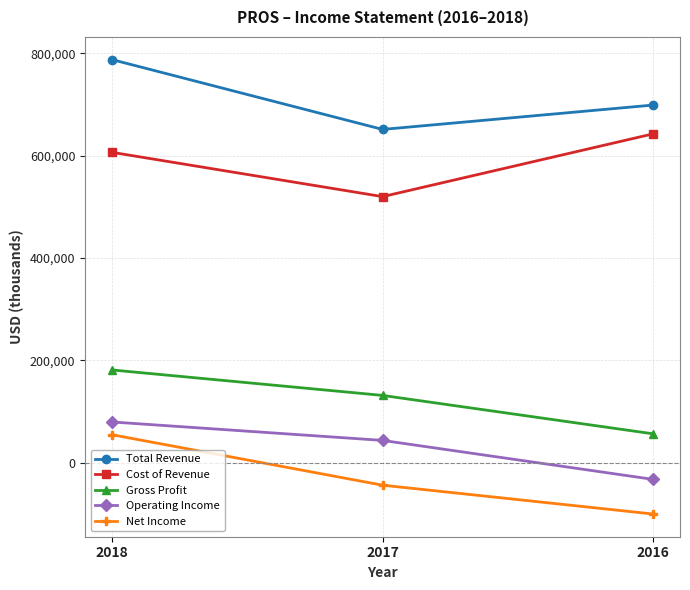

Which series changed the most between 2017 and 2016?

Cost of Revenue